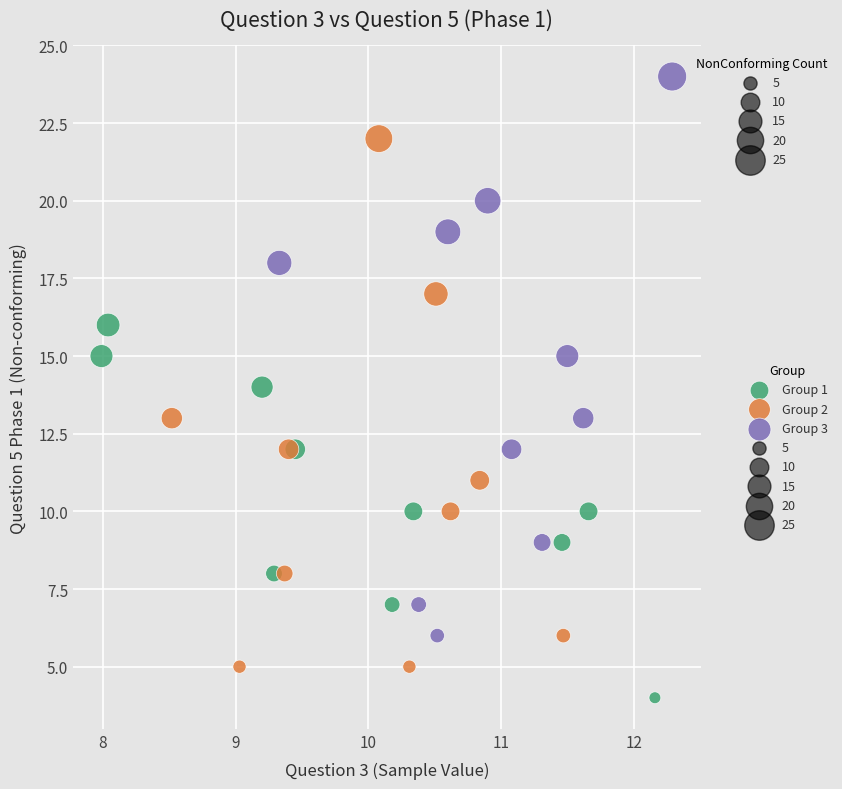

Which series contains the highest Y value?

Group 3